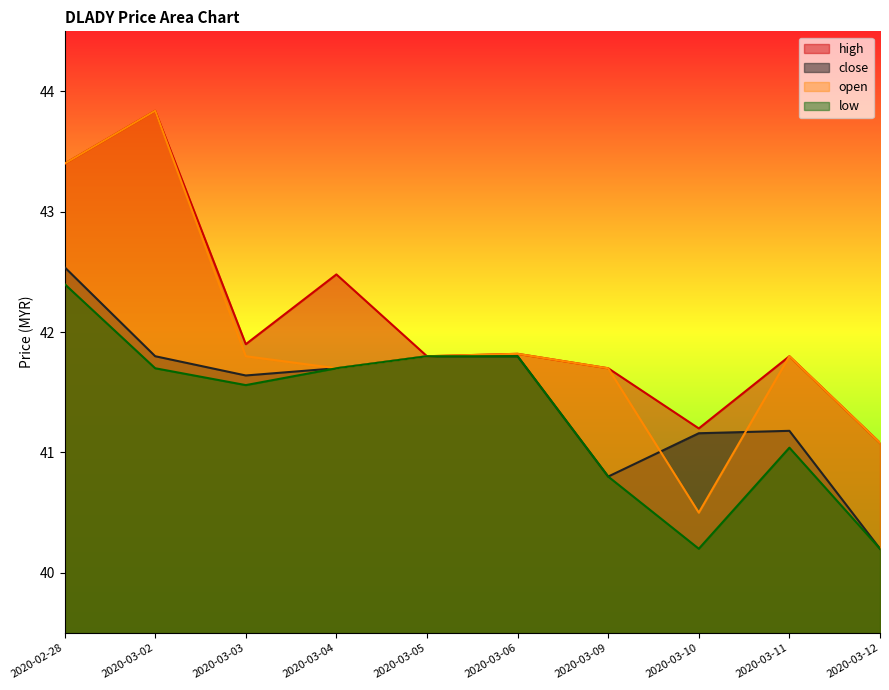

What is the sum of all low values?

413.2